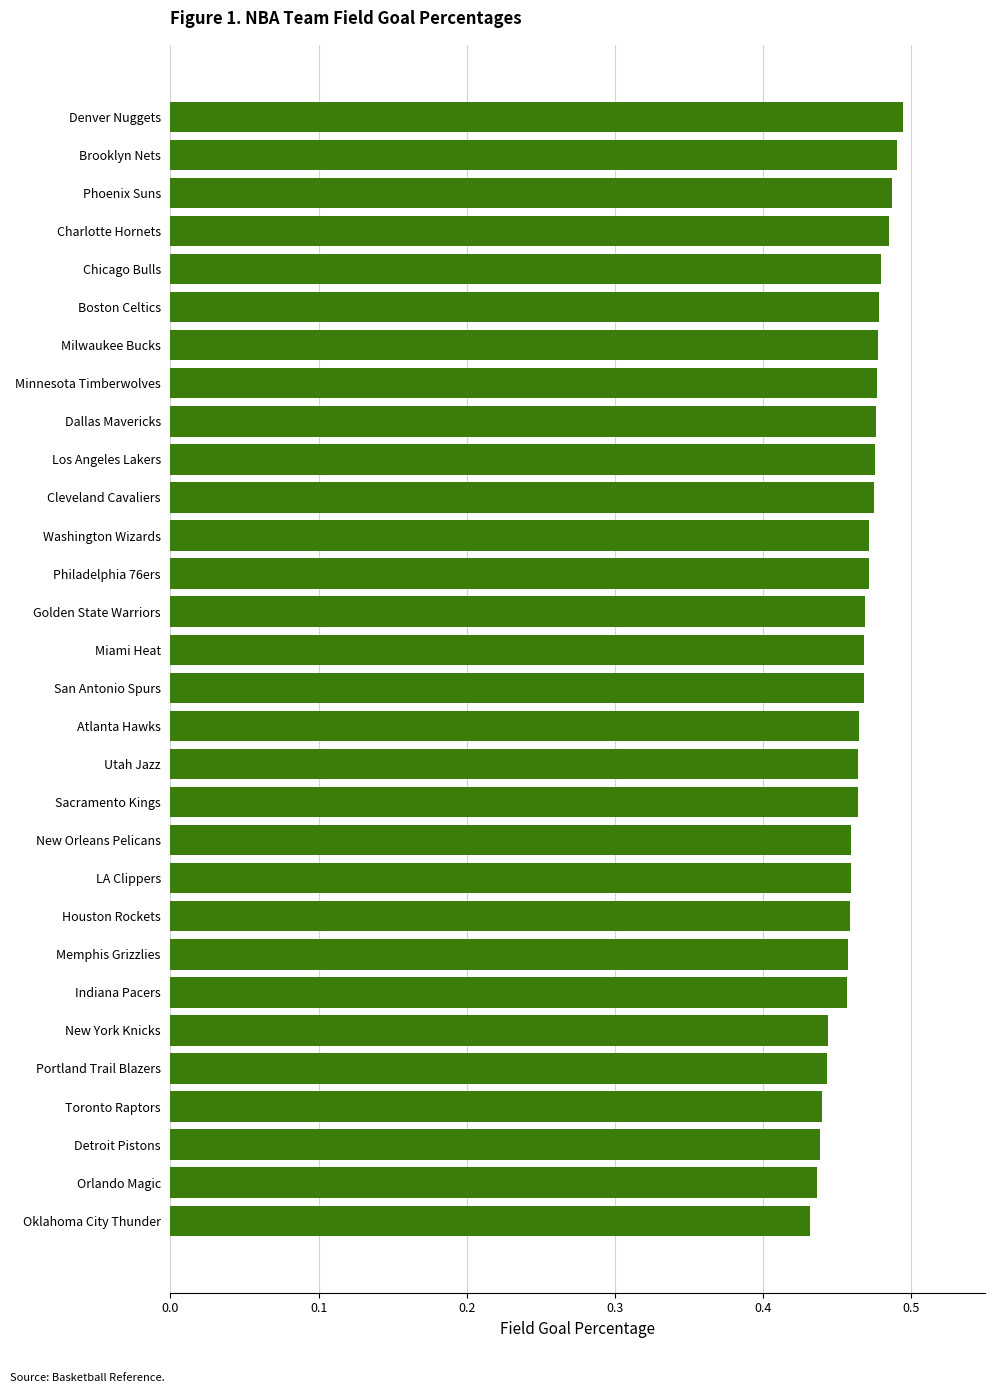

True or false: the data shows 0.2 at Orlando Magic.

False